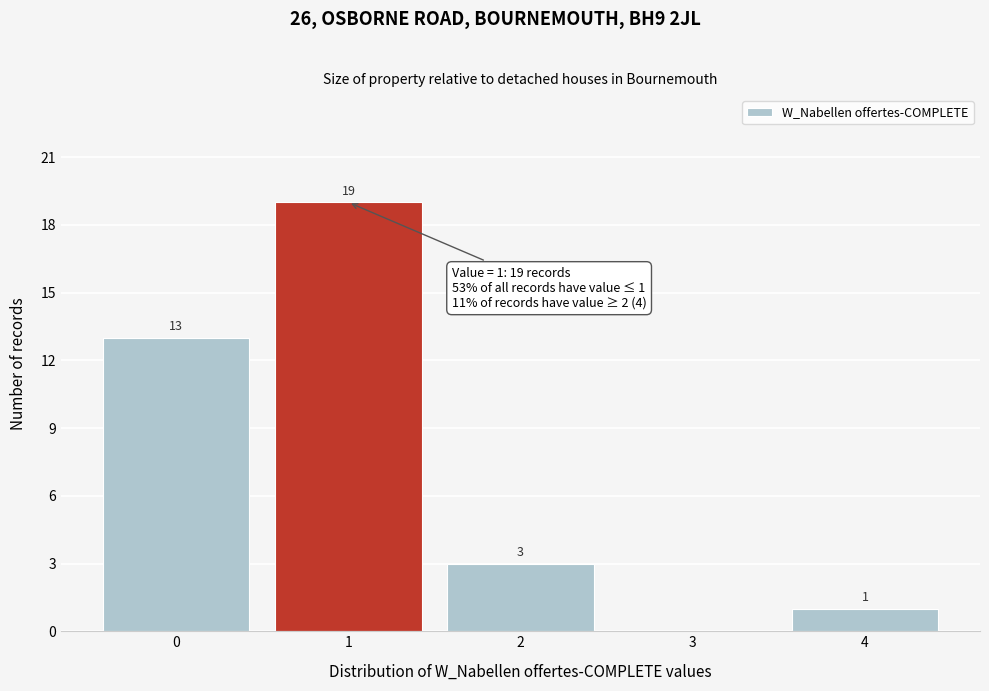

Which range on the x-axis has the tallest bar?

0.5 to 1.5